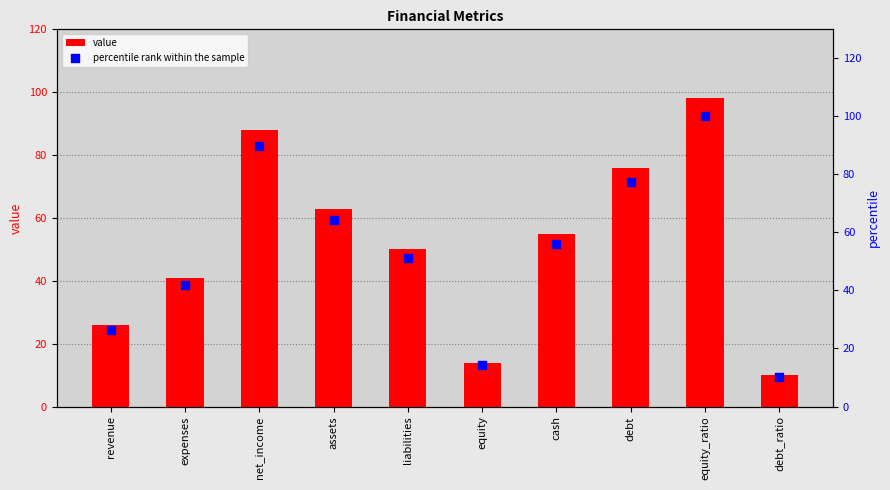

At how many categories does at least one series exceed 95?

1